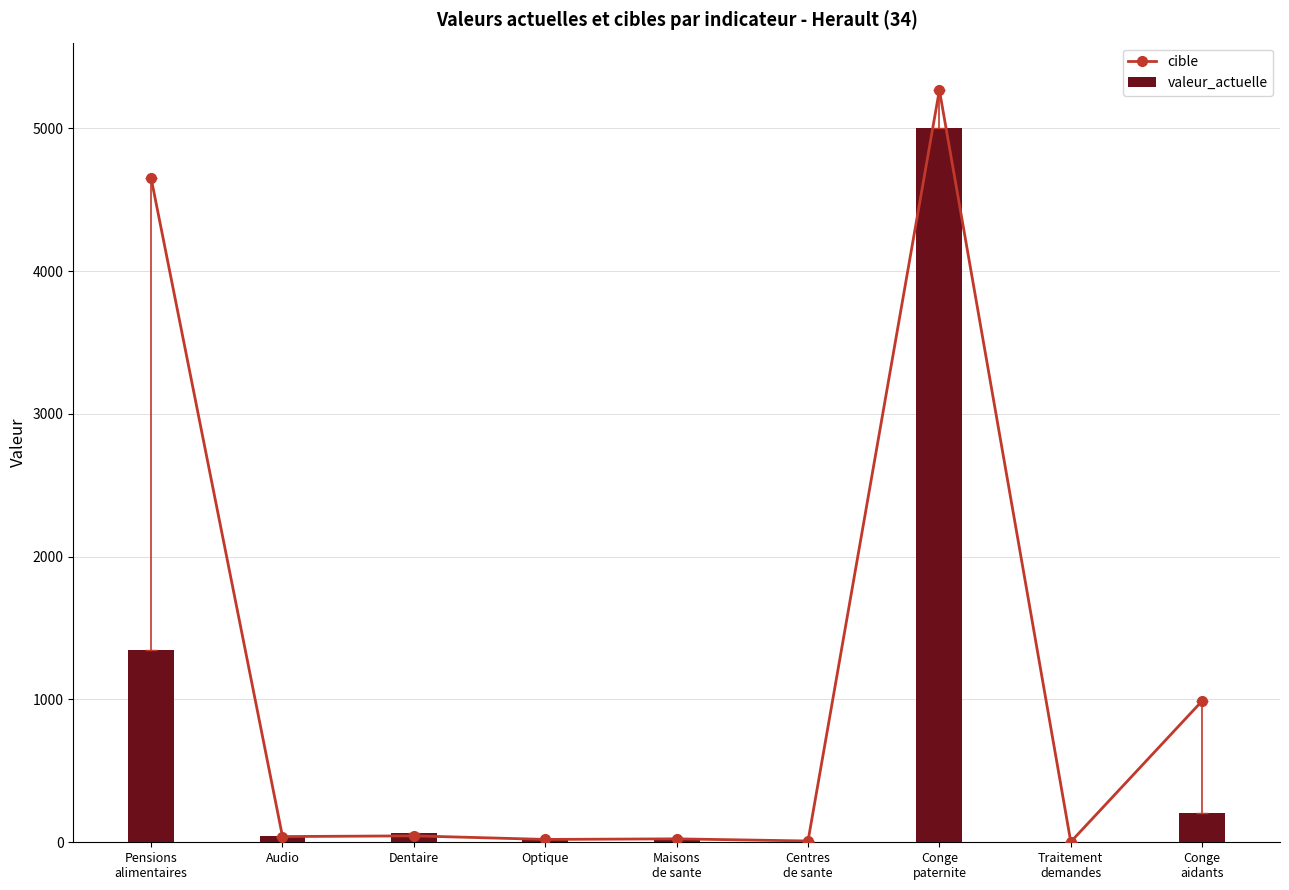

At which label is valeur_actuelle closest to 2503?

Pensions
alimentaires